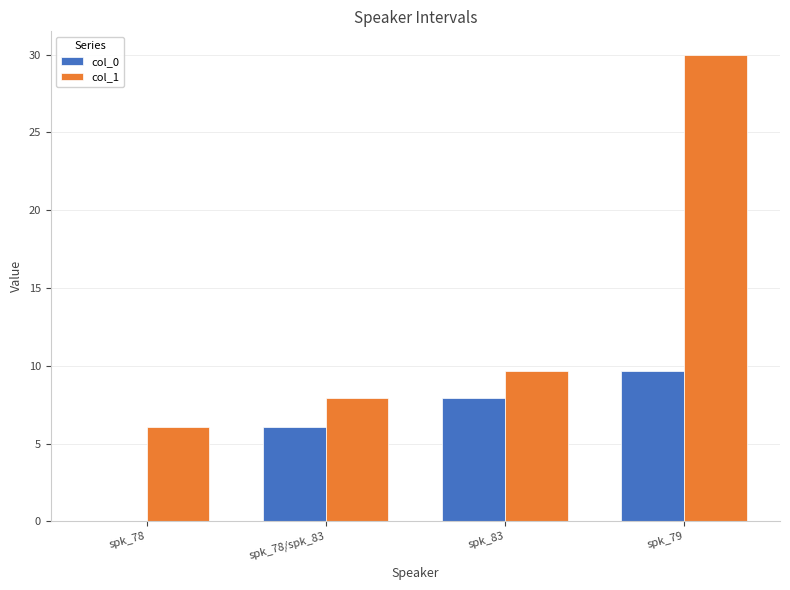

What is the greatest value displayed?

30.0